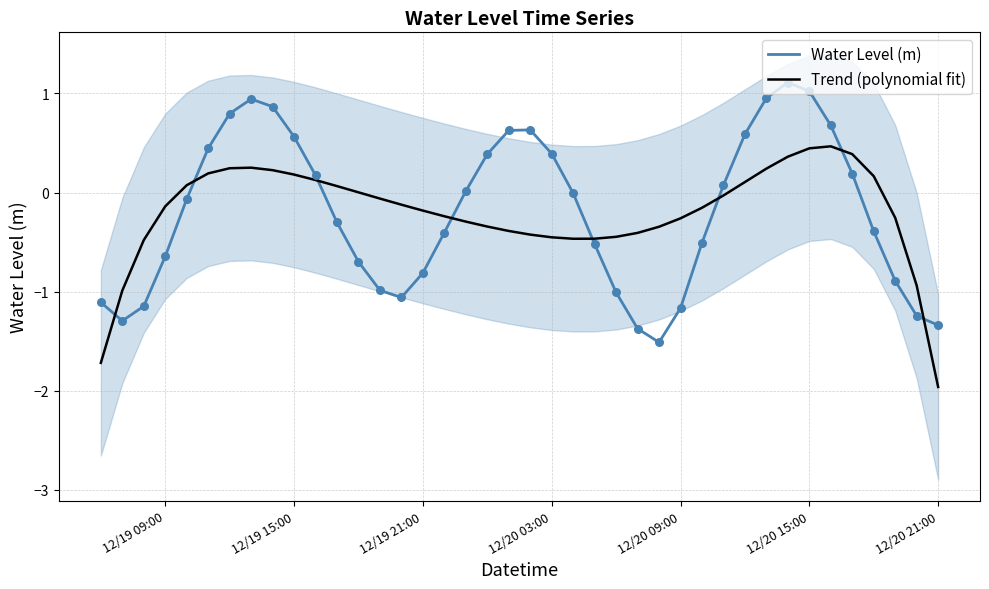

Which series has the largest Y range (max minus min)?

Water Level (m)